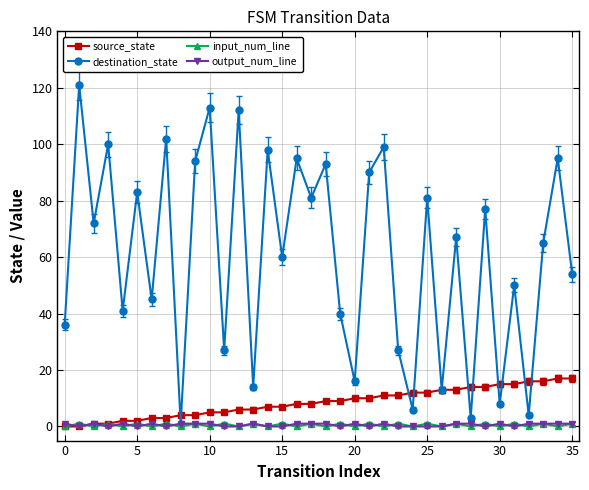

True or false: output_num_line has more than 1 points higher than both neighbors.

True